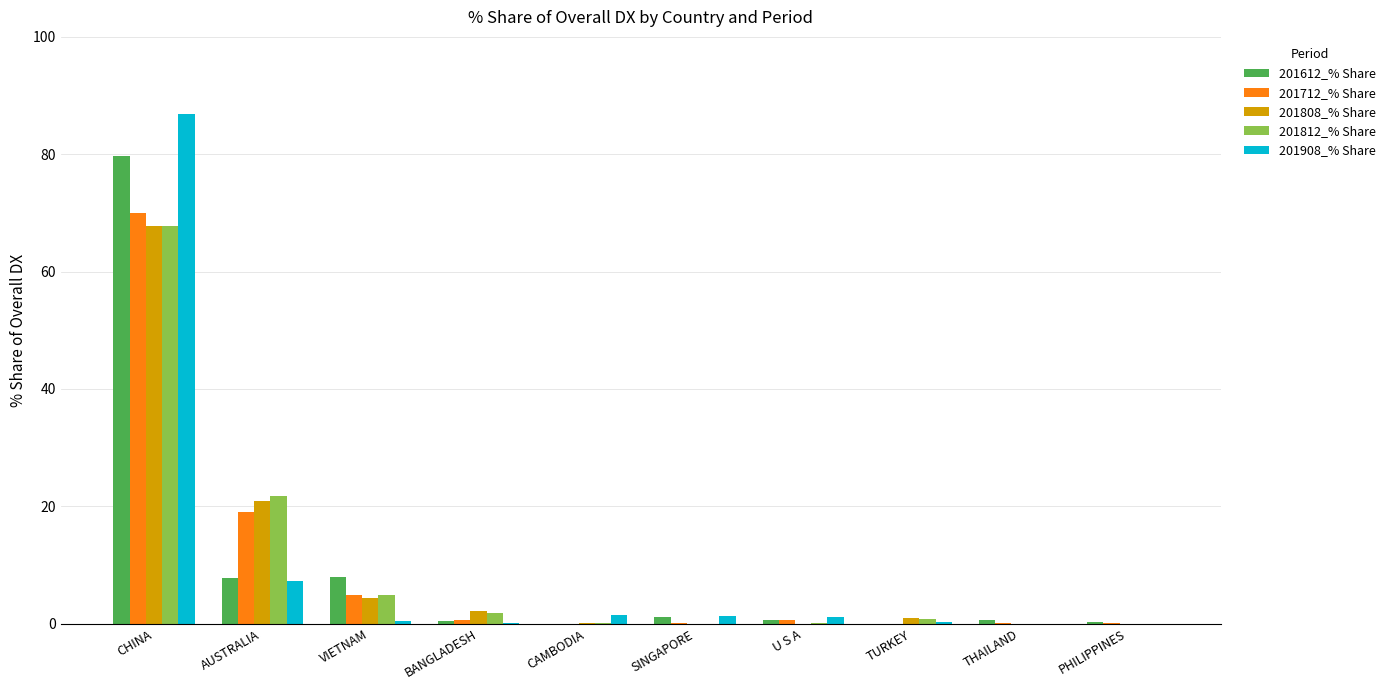

At which category is the sum across all series the highest?

CHINA